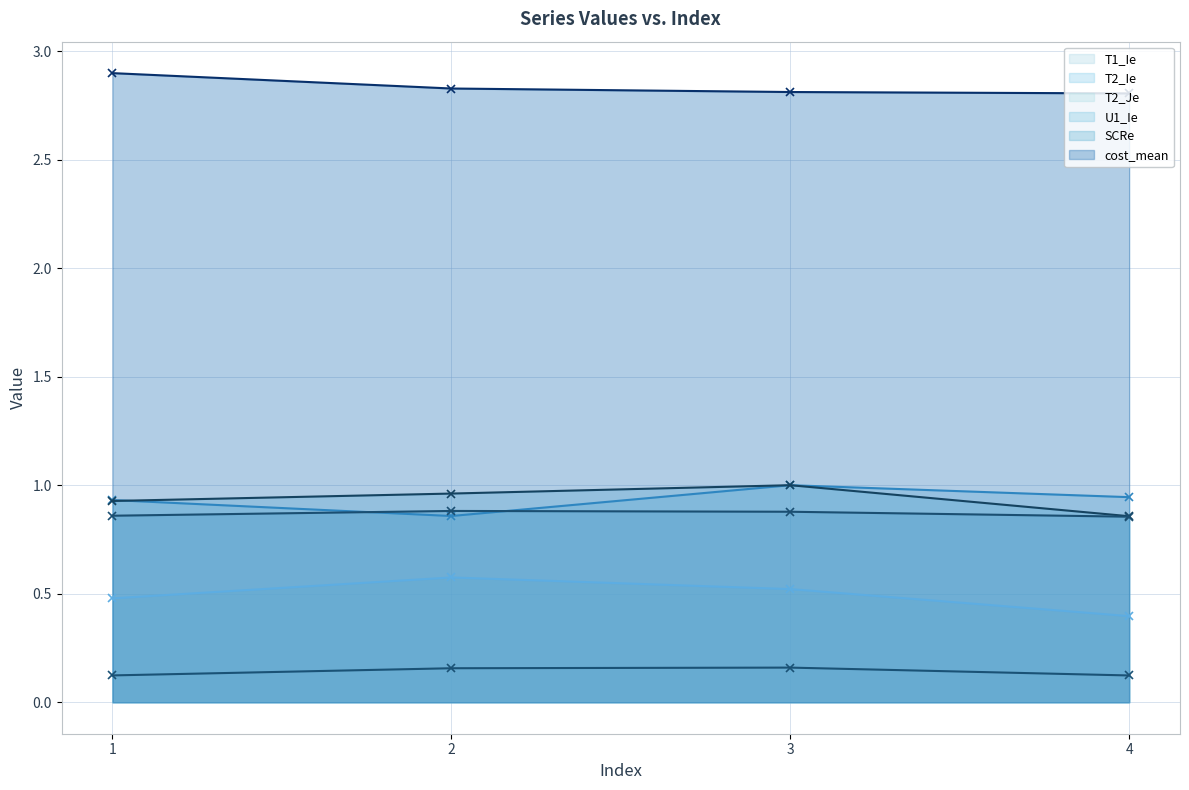

What is the minimum value shown in the chart?

0.1